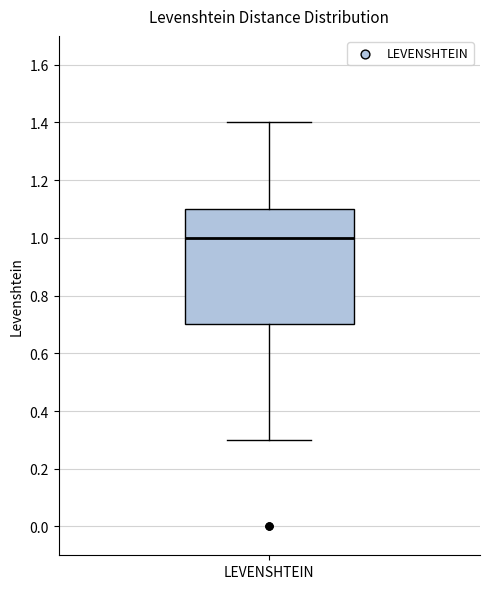

Where does the upper whisker of the box for LEVENSHTEIN end on the y-axis? The values are not printed on the chart, so give them approximately, as read against the axis.

1.4